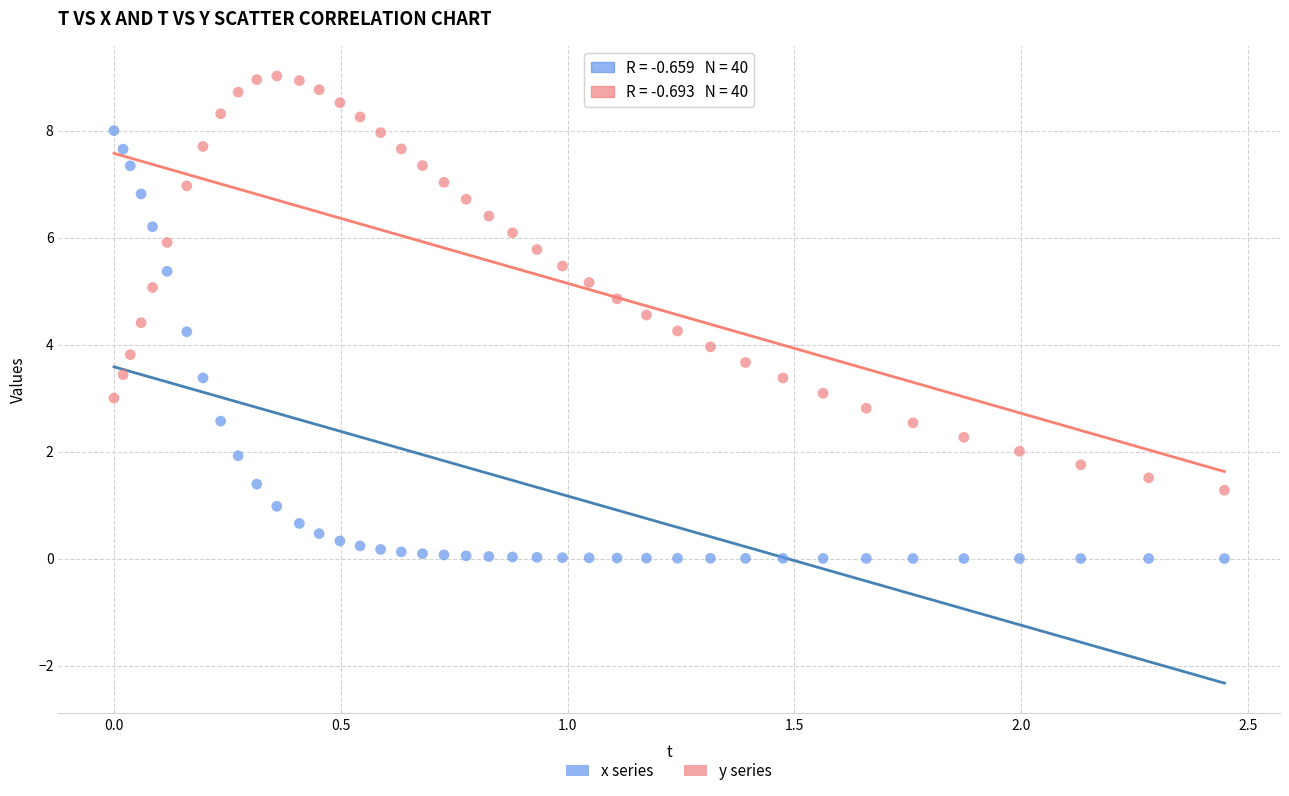

Across all data points, what is the range of X values (max minus min)?

2.4